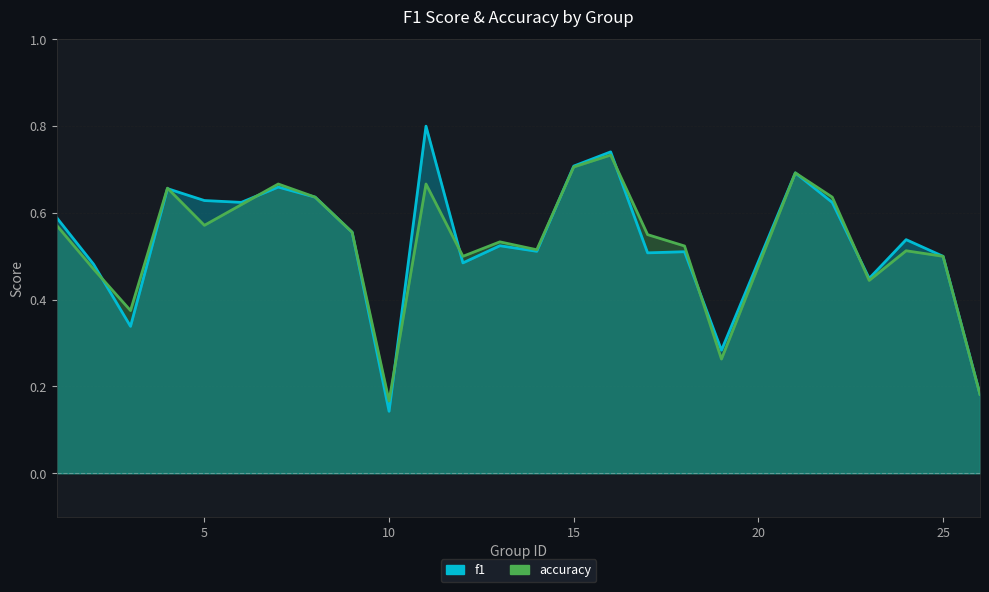

At how many categories does at least one series exceed 0?

25